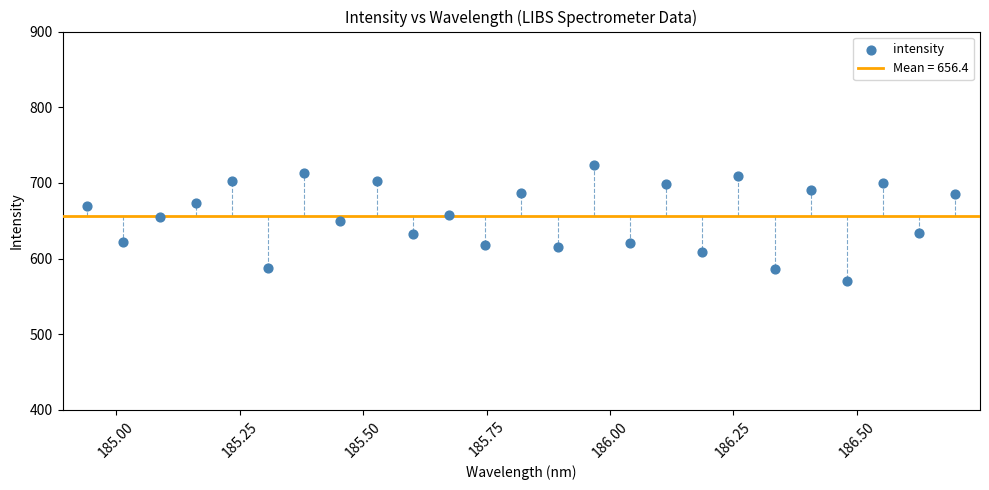

What is the range of Y values (max minus min)?

153